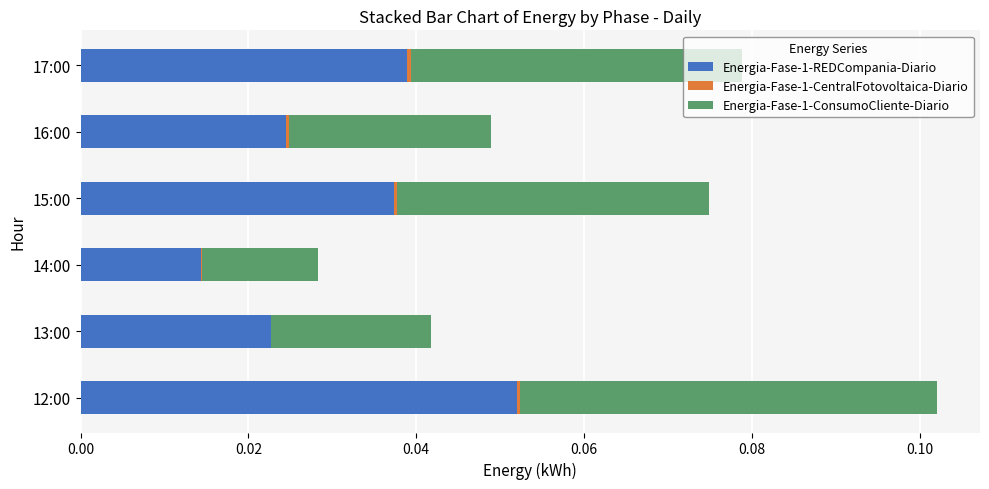

At which category is the sum across all series the highest?

12:00